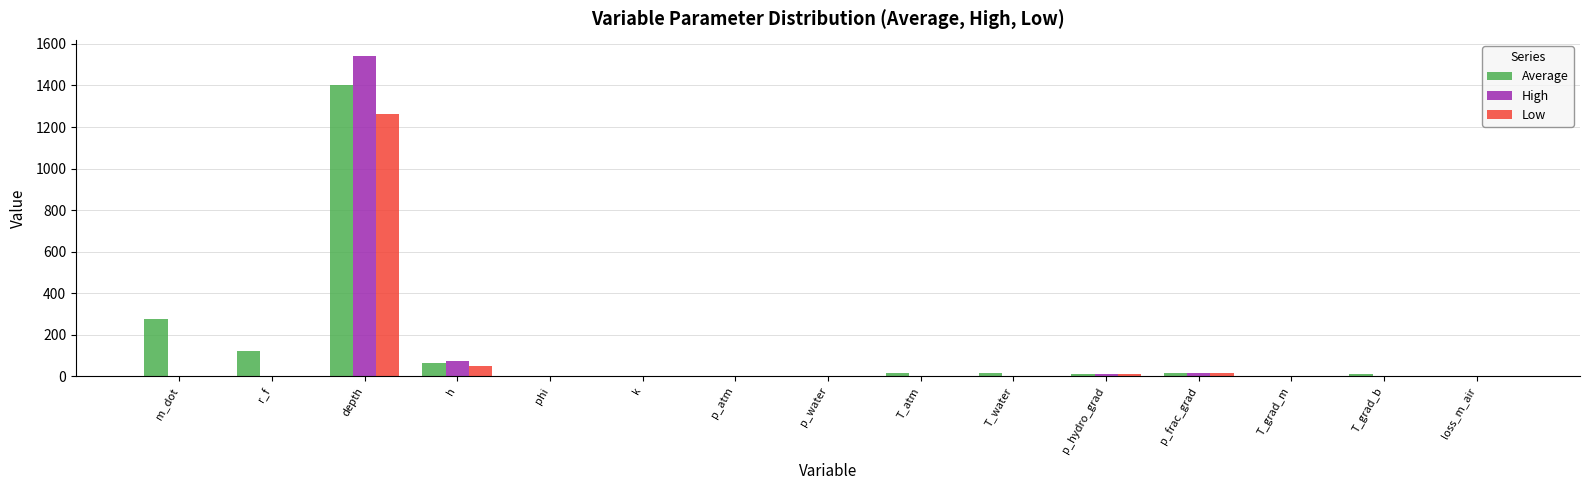

At which label does Average first exceed 10?

m_dot